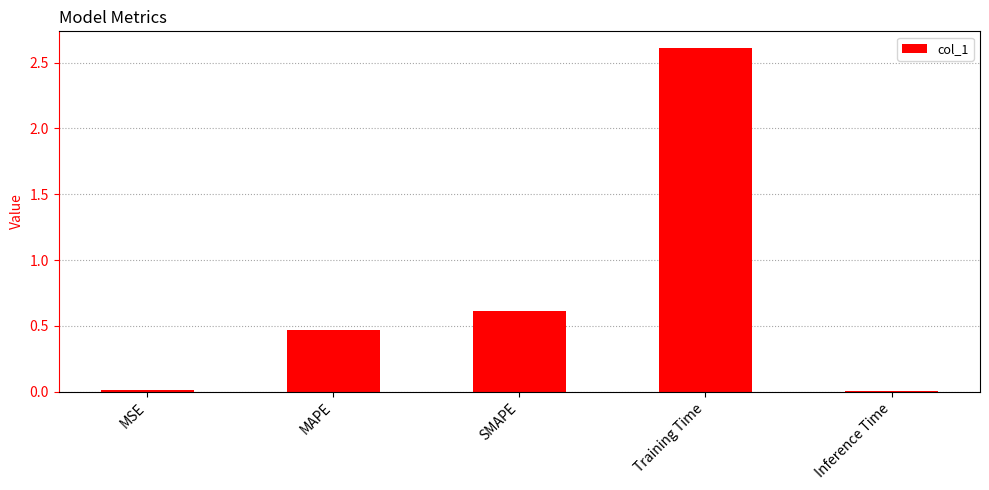

True or false: the data shows 0.0 at Inference Time.

True